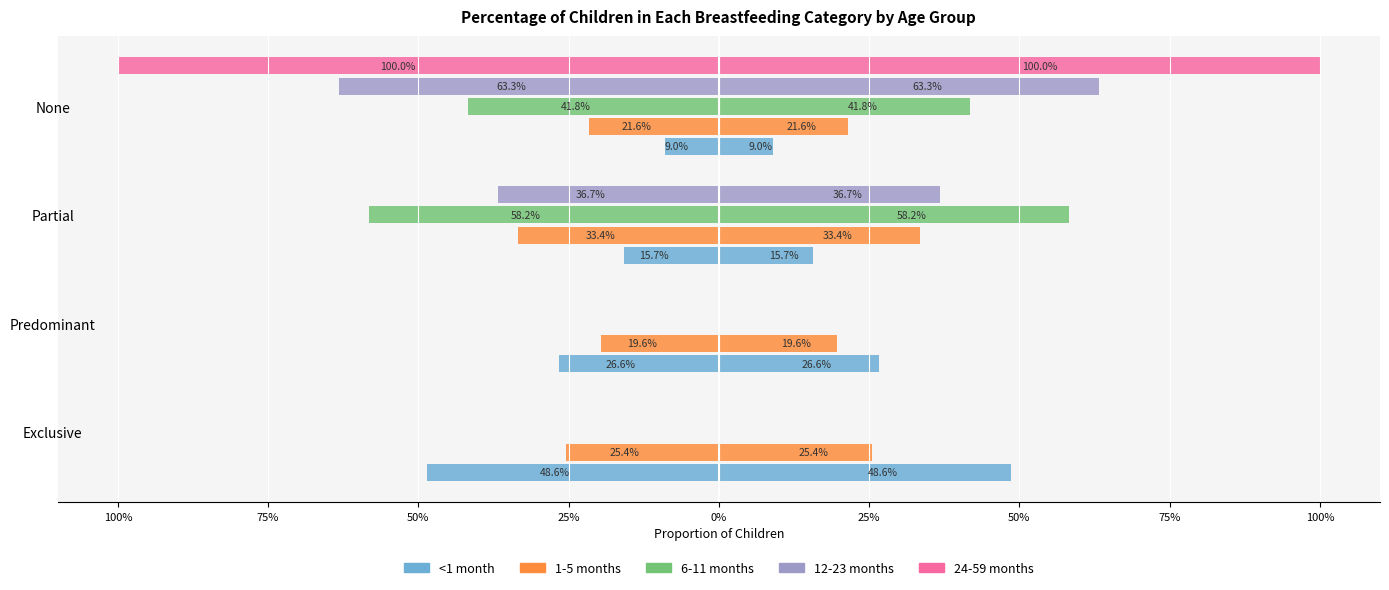

Between Exclusive and Predominant, which series saw the biggest shift?

<1 month